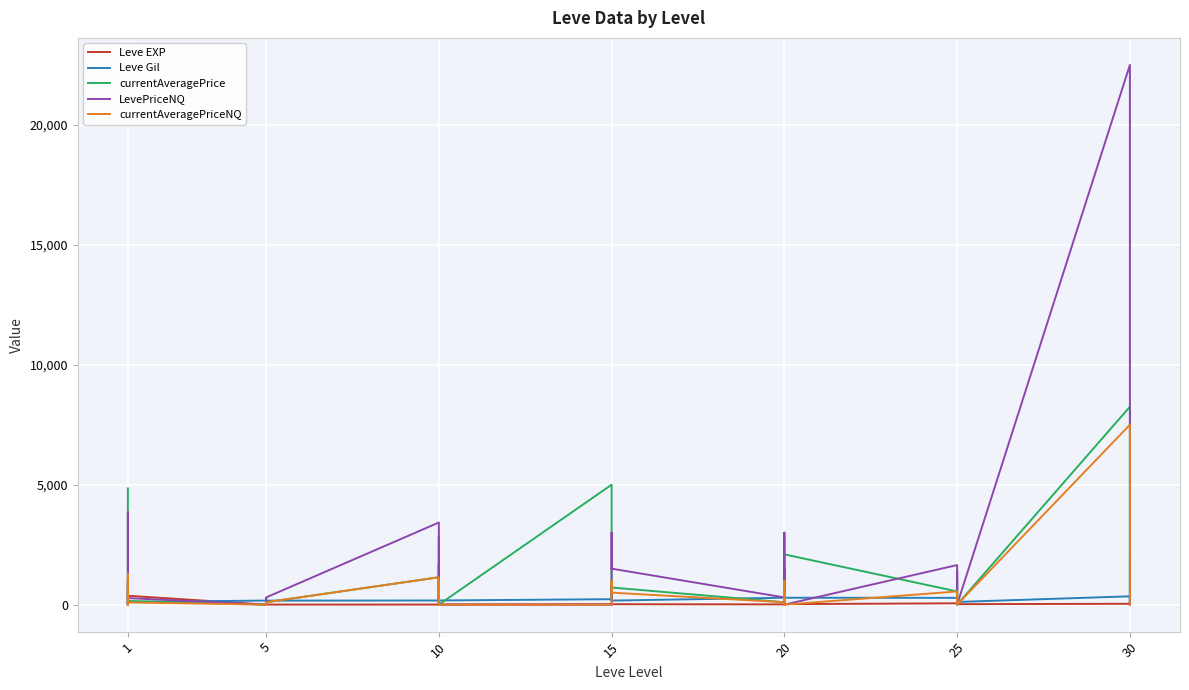

True or false: Leve Gil and Leve EXP intersect in this chart.

True